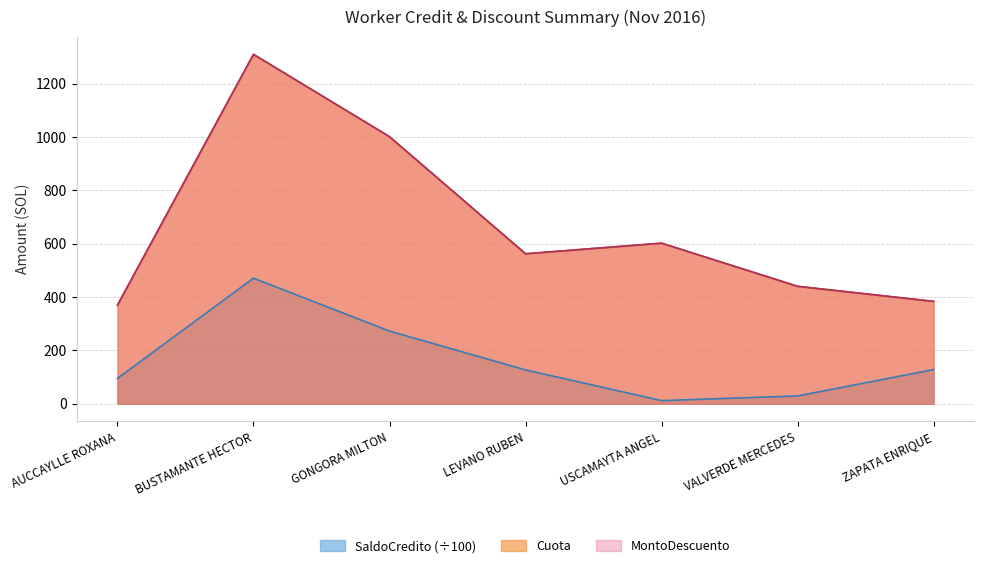

True or false: Cuota and SaldoCredito cross at least once.

False